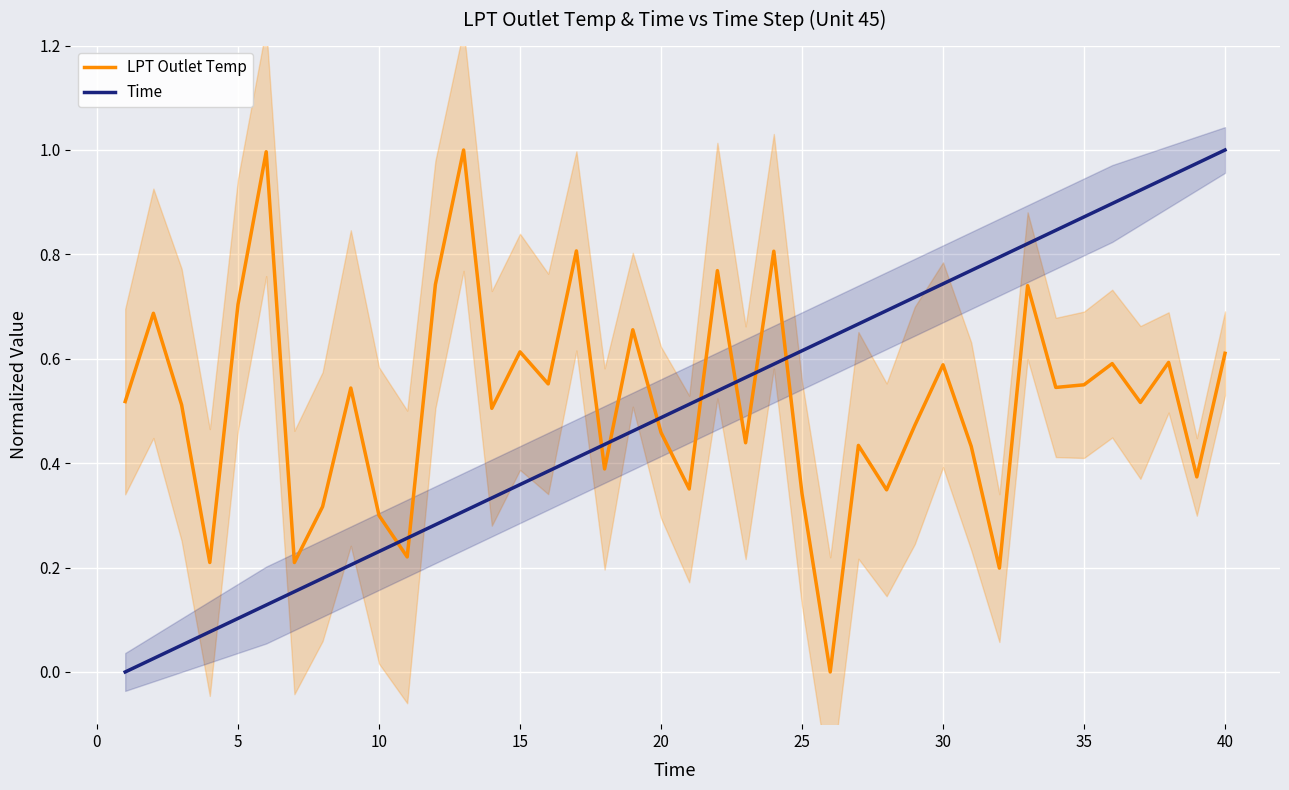

Rank the series by their average value, from lowest to highest.

Time, LPT Outlet Temp